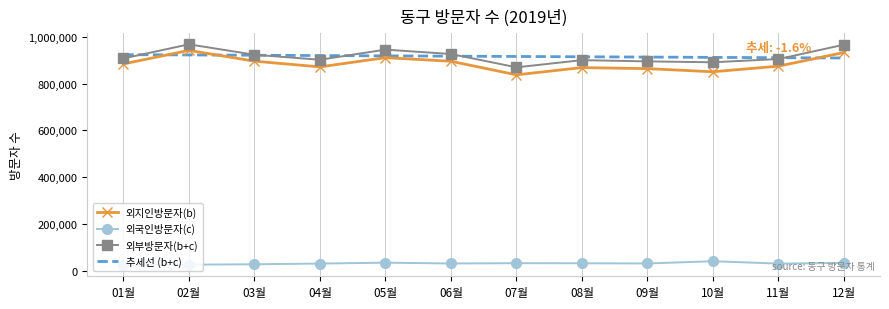

True or false: 외부방문자(b+c) has a value of 895455.0 at 09월.

True